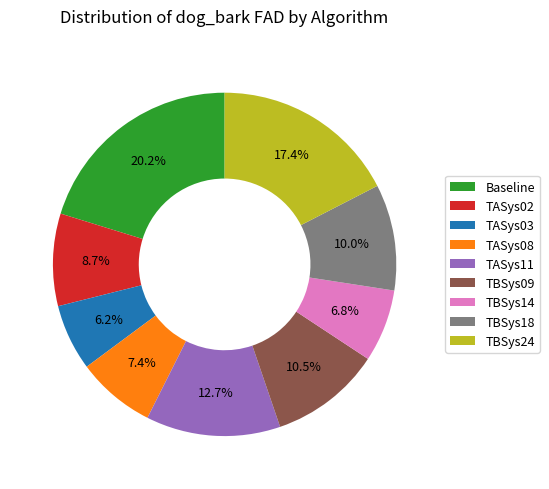

To the nearest percent, what is the difference between the largest and smallest slice percentages?

14%